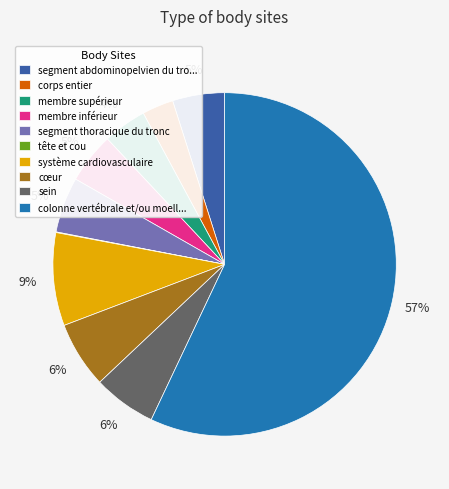

To the nearest percent, what is the combined percentage of membre supérieur and membre inférieur?

9%